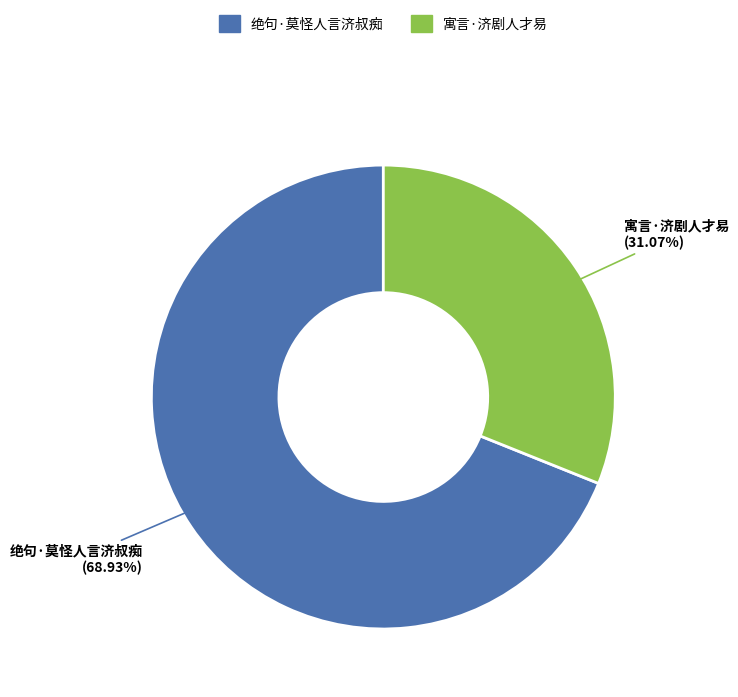

Count the number of slices in the pie.

2